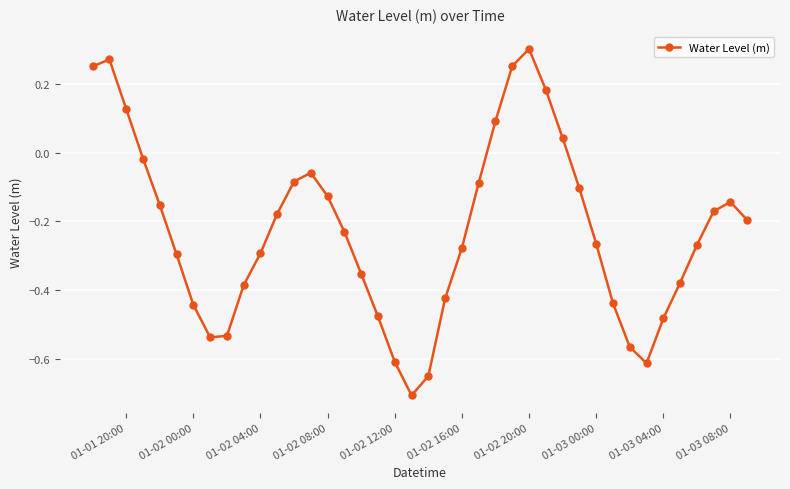

What is the difference between the maximum and minimum values?

1.0